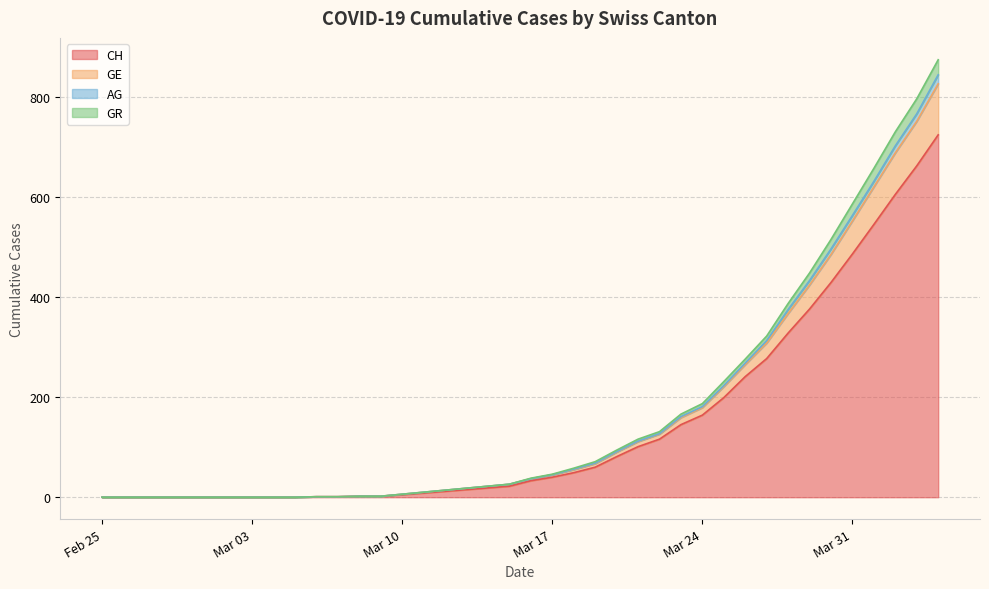

How many lines are shown in the chart?

4